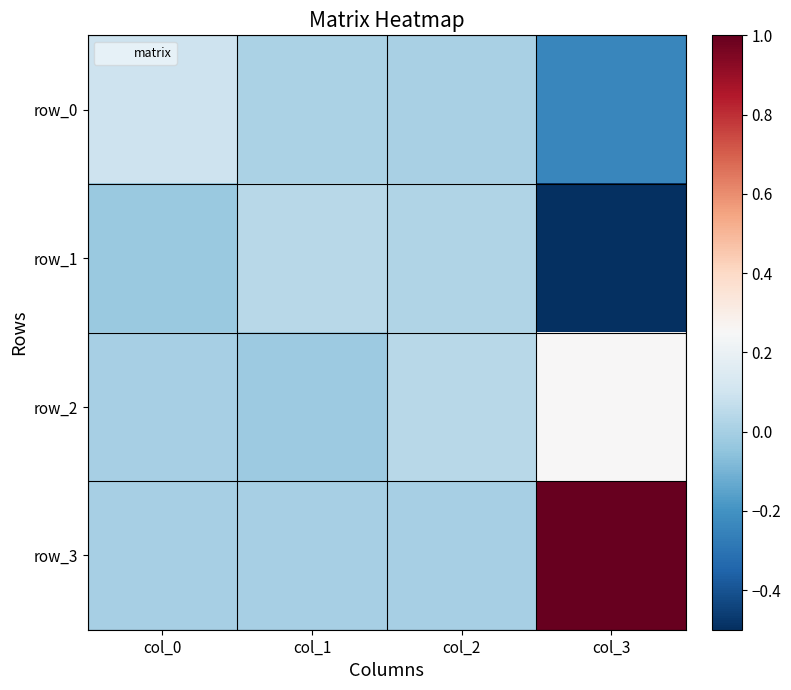

At which category is the sum across all series the highest?

col_3